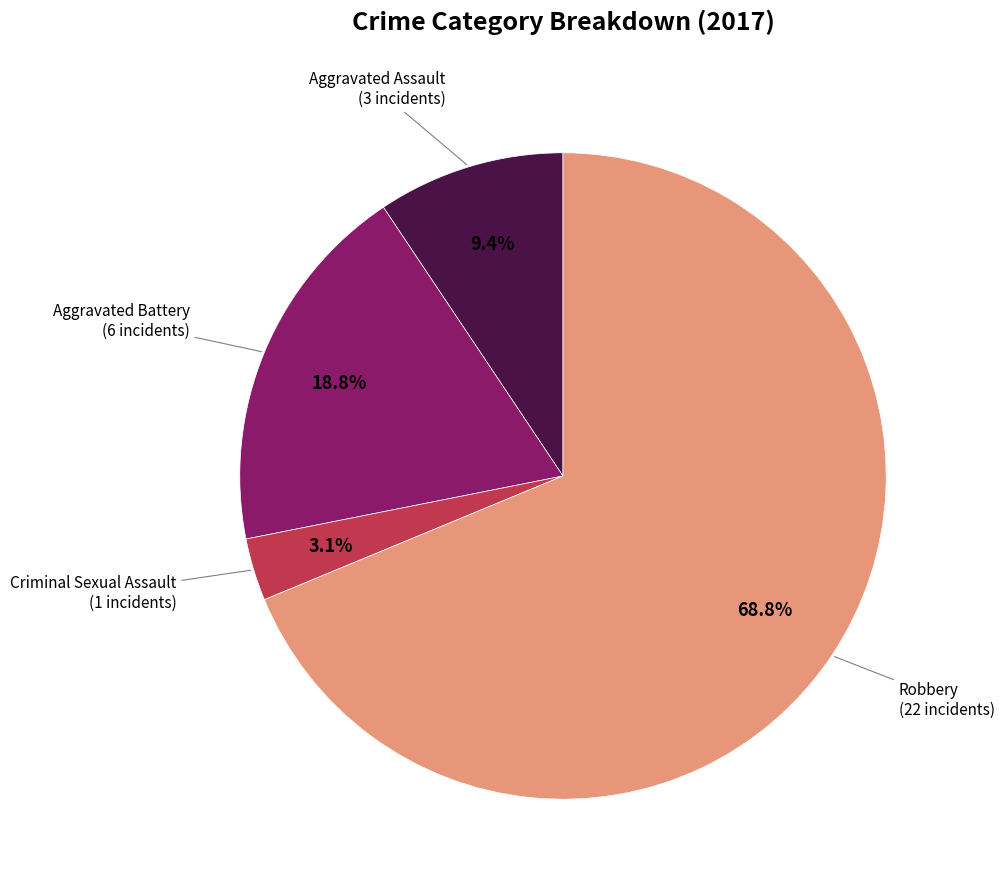

Does any single category account for the majority?

Yes